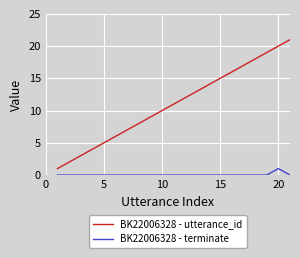

List the series in order of their peak value, highest first.

BK22006328 - utterance_id, BK22006328 - terminate